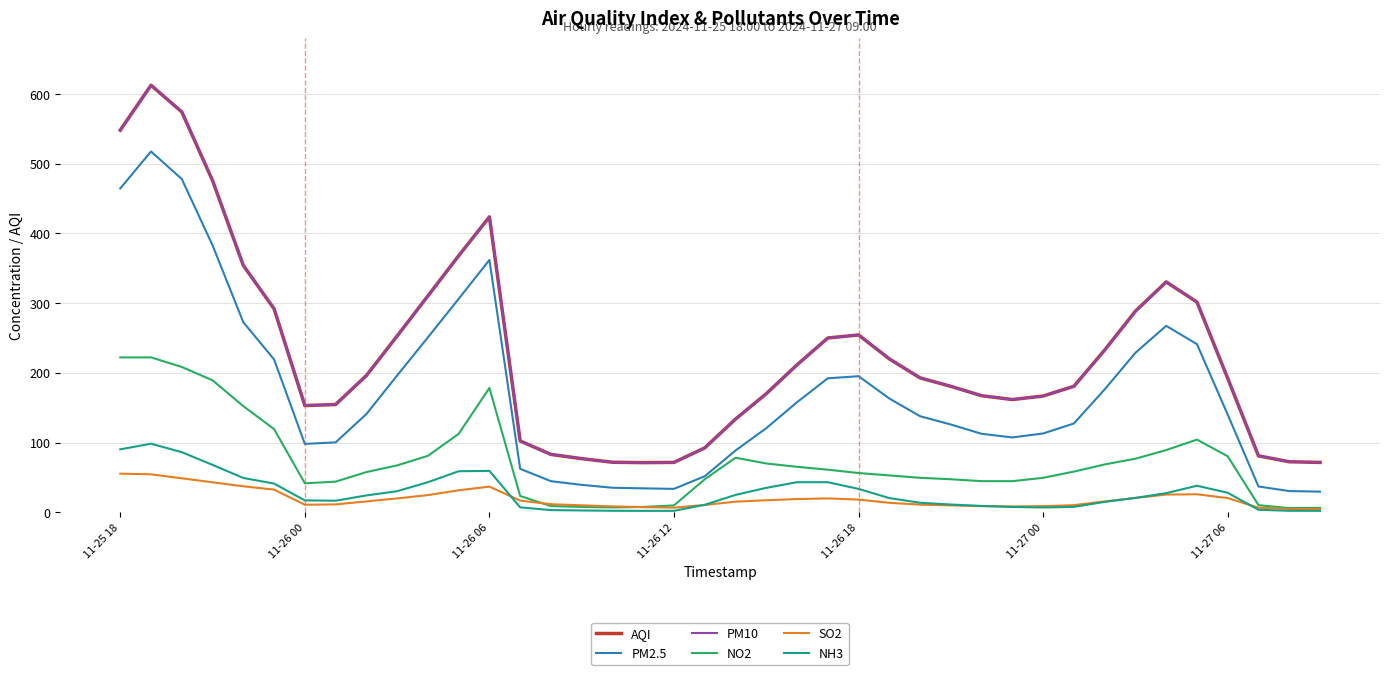

List the series in order of their peak value, lowest first.

SO2, NH3, NO2, PM2.5, AQI, PM10